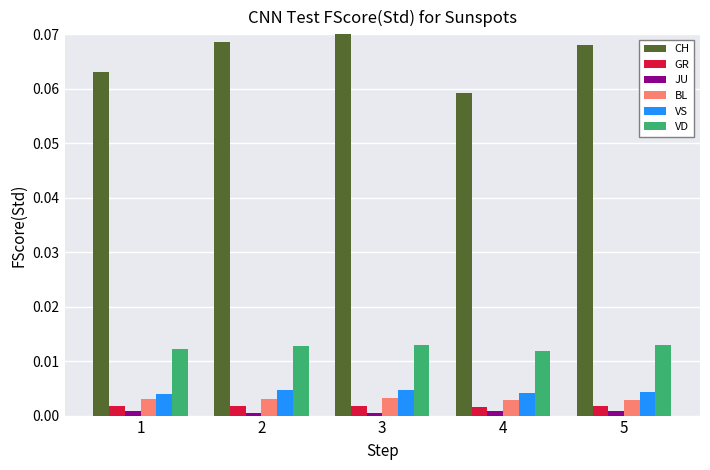

Between 3 and 4, which series saw the biggest shift?

CH